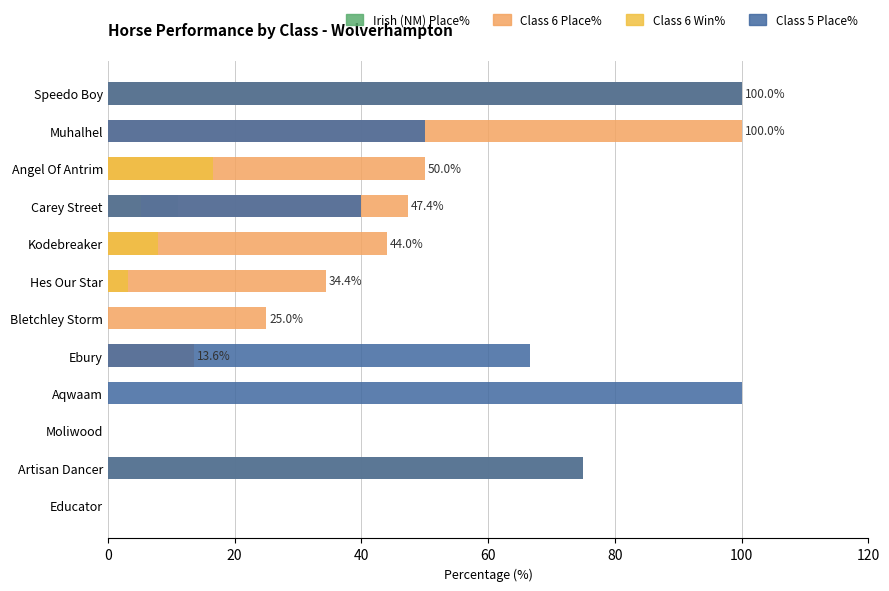

How many data points in Class 6 Win% are above 3?

6